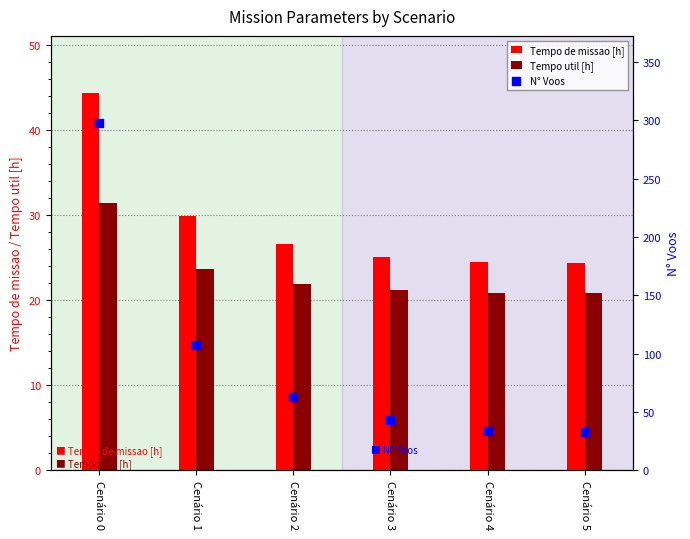

Is the value of Tempo util [h] at Cenário 0 greater than the value of N° Voos at Cenário 1?

No